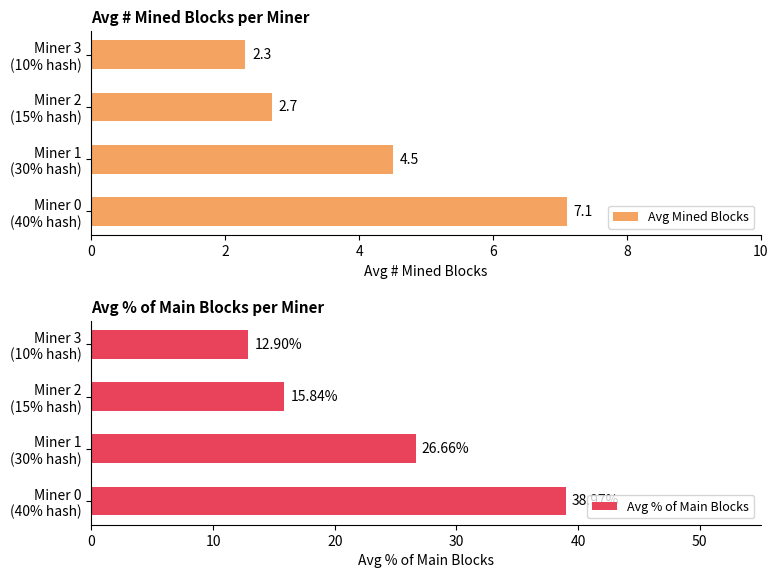

At which label is Avg Mined Blocks closest to 4?

Miner 1
(30% hash)